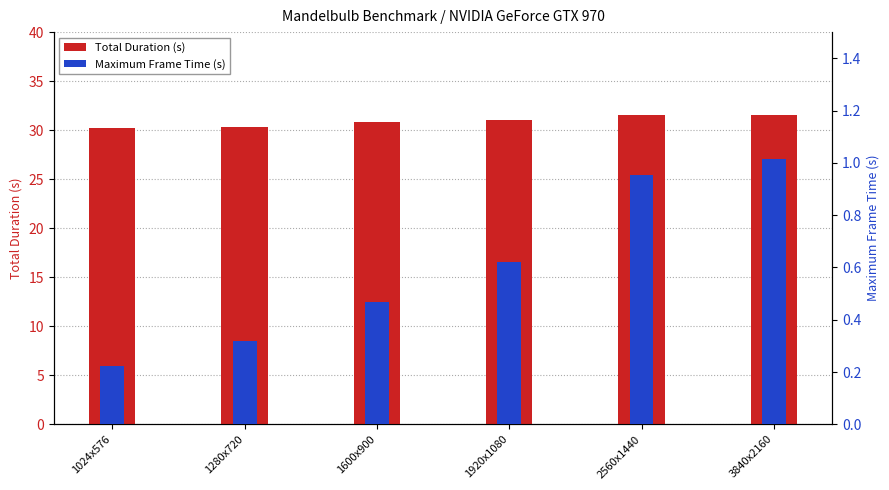

What is the label of the 6th bar from the right?

1024x576